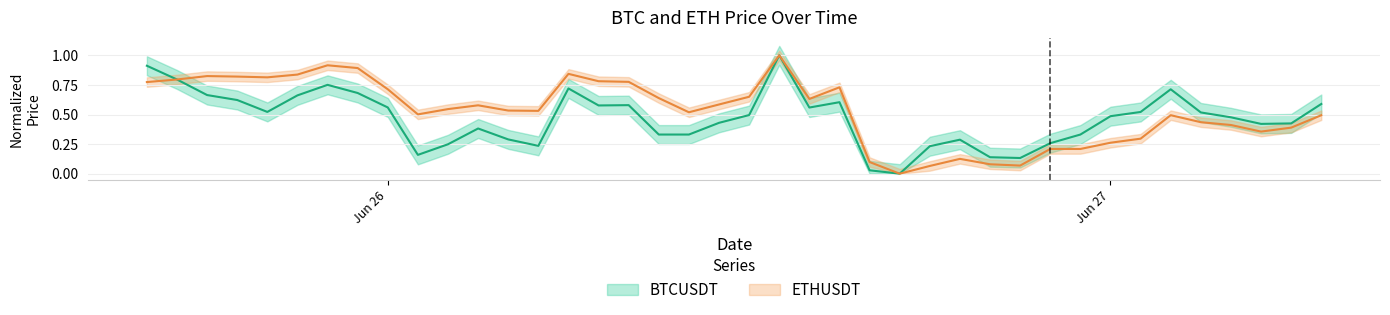

What is the difference between the second highest and second lowest values in the BTCUSDT series?

0.9